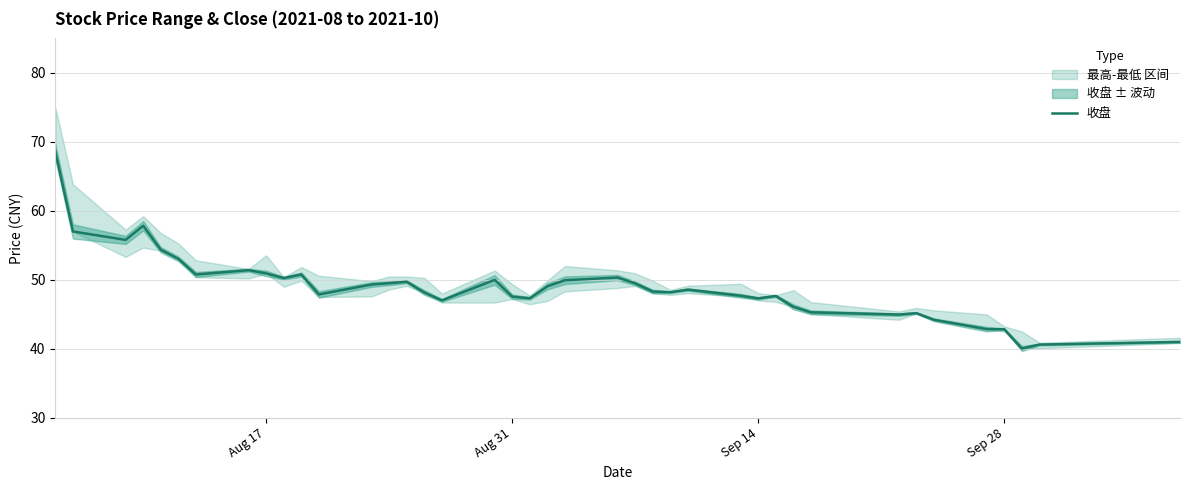

Reading right to left, list all the values displayed in this chart.

41.0	40.6	40.0	42.8	42.9	44.2	45.2	45.0	45.3	46.1	47.7	47.3	47.7	48.6	48.2	48.3	49.5	50.3	49.9	49.1	47.3	47.6	50.0	47.0	48.2	49.7	49.5	49.3	47.9	50.8	50.2	50.9	51.4	50.8	53.0	54.4	57.8	55.8	57.0	68.6